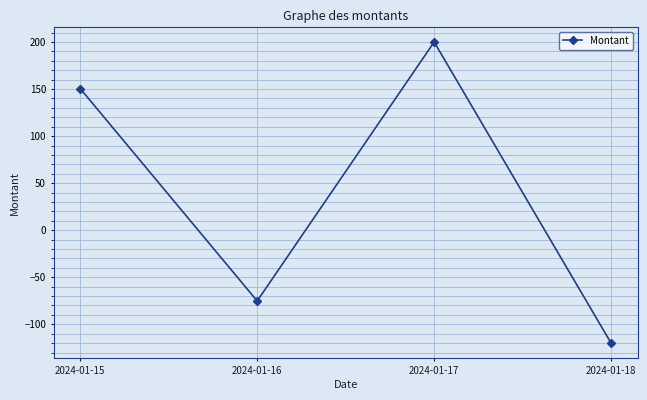

Which category has the lowest value across all series?

2024-01-18